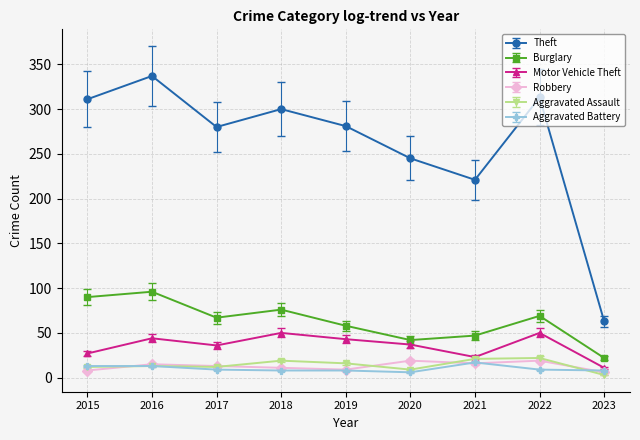

Which series has the widest spread of values?

Theft